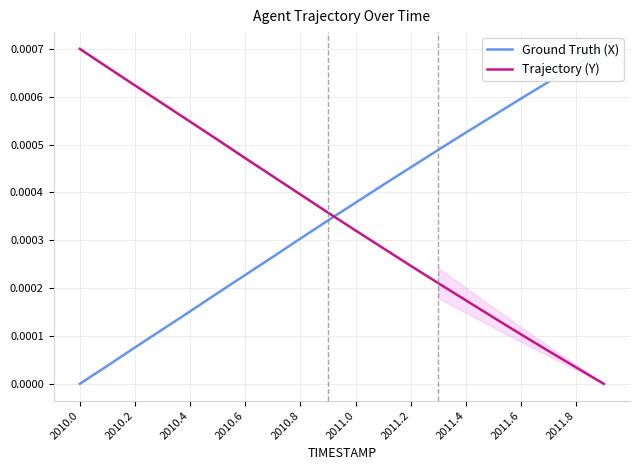

Where is Ground Truth (X) nearest to the value 0?

2010.0